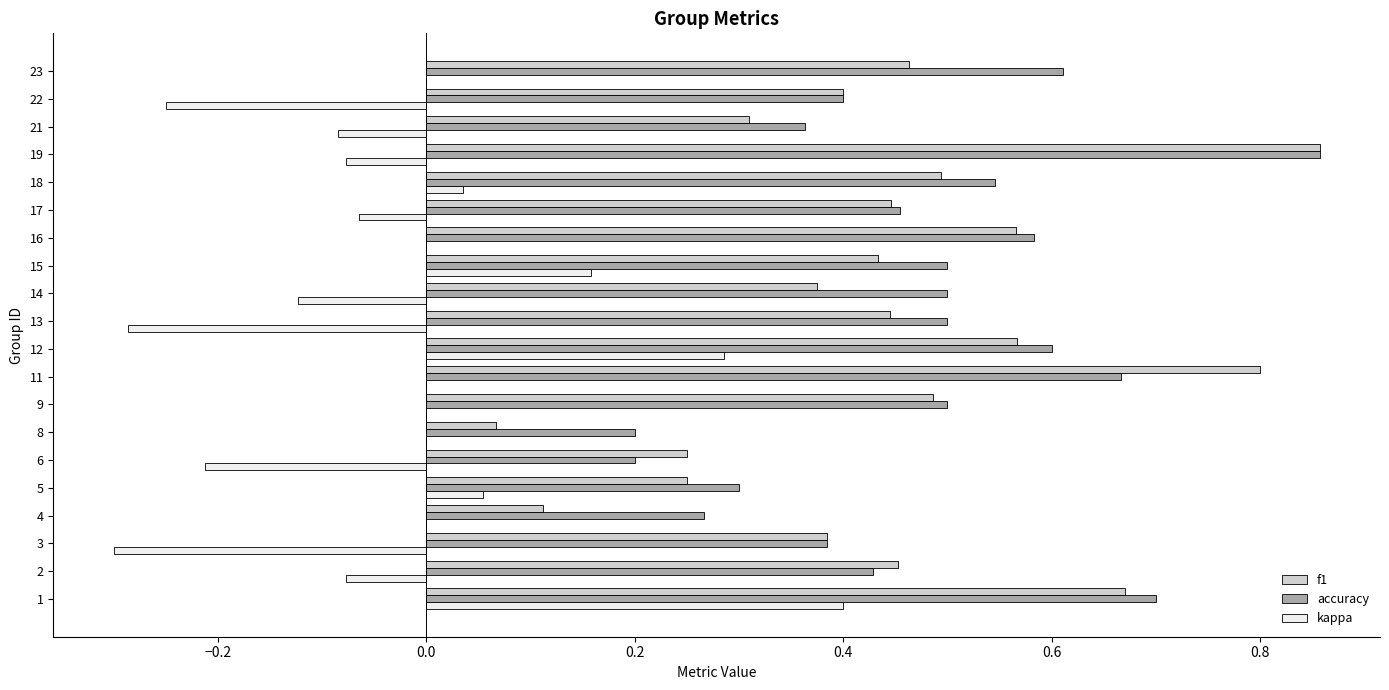

Is the value of f1 at 11 greater than the value of kappa at 21?

Yes